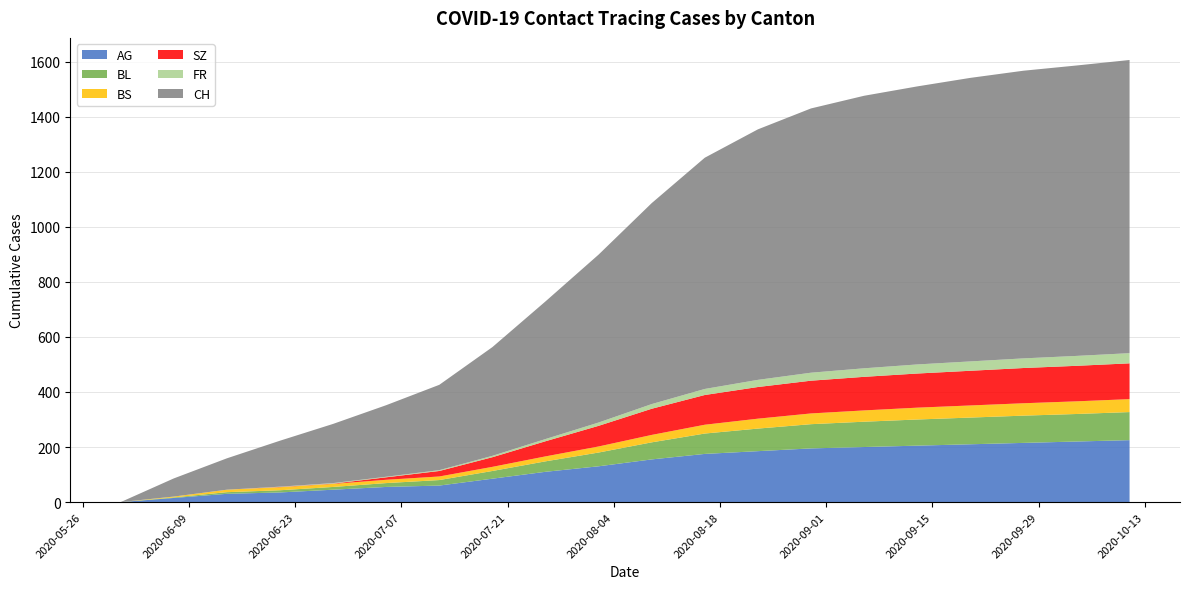

Reading left to right, transcribe all the data shown in this chart.

AG: 2020-05-31=0	2020-06-07=15	2020-06-14=30	2020-06-21=35	2020-06-28=45	2020-07-05=55	2020-07-12=60	2020-07-19=85	2020-07-26=110	2020-08-02=130	2020-08-09=155	2020-08-16=175	2020-08-23=185	2020-08-30=195	2020-09-06=200	2020-09-13=205	2020-09-20=210	2020-09-27=215	2020-10-04=220	2020-10-11=225
BL: 2020-05-31=0	2020-06-07=2	2020-06-14=6	2020-06-21=8	2020-06-28=10	2020-07-05=14	2020-07-12=20	2020-07-19=28	2020-07-26=38	2020-08-02=50	2020-08-09=62	2020-08-16=74	2020-08-23=82	2020-08-30=88	2020-09-06=92	2020-09-13=95	2020-09-20=97	2020-09-27=99	2020-10-04=100	2020-10-11=102
BS: 2020-05-31=0	2020-06-07=3	2020-06-14=9	2020-06-21=11	2020-06-28=11	2020-07-05=12	2020-07-12=13	2020-07-19=15	2020-07-26=18	2020-08-02=22	2020-08-09=27	2020-08-16=32	2020-08-23=36	2020-08-30=39	2020-09-06=41	2020-09-13=43	2020-09-20=44	2020-09-27=45	2020-10-04=46	2020-10-11=47
SZ: 2020-05-31=0	2020-06-07=0	2020-06-14=0	2020-06-21=1	2020-06-28=1	2020-07-05=9	2020-07-12=20	2020-07-19=35	2020-07-26=55	2020-08-02=75	2020-08-09=95	2020-08-16=108	2020-08-23=115	2020-08-30=119	2020-09-06=122	2020-09-13=124	2020-09-20=126	2020-09-27=128	2020-10-04=129	2020-10-11=130
FR: 2020-05-31=0	2020-06-07=0	2020-06-14=0	2020-06-21=1	2020-06-28=2	2020-07-05=2	2020-07-12=3	2020-07-19=5	2020-07-26=8	2020-08-02=12	2020-08-09=17	2020-08-16=22	2020-08-23=26	2020-08-30=29	2020-09-06=31	2020-09-13=33	2020-09-20=34	2020-09-27=35	2020-10-04=36	2020-10-11=37
CH: 2020-05-31=0	2020-06-07=66	2020-06-14=114	2020-06-21=167	2020-06-28=215	2020-07-05=260	2020-07-12=310	2020-07-19=395	2020-07-26=500	2020-08-02=610	2020-08-09=730	2020-08-16=840	2020-08-23=910	2020-08-30=960	2020-09-06=990	2020-09-13=1010	2020-09-20=1030	2020-09-27=1045	2020-10-04=1055	2020-10-11=1065